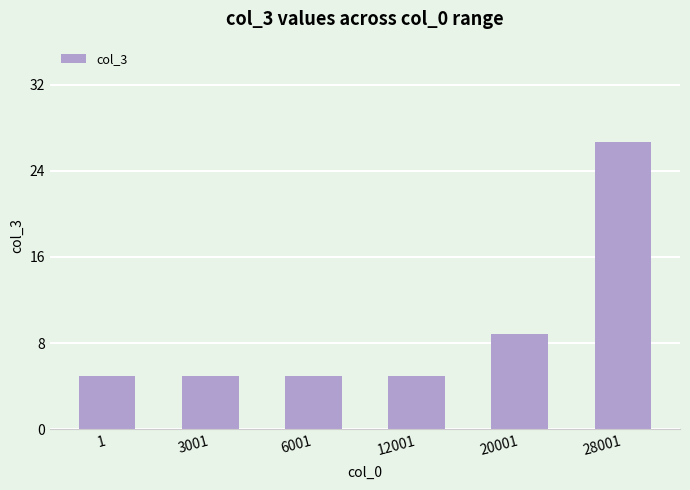

Are the bars horizontal?

No